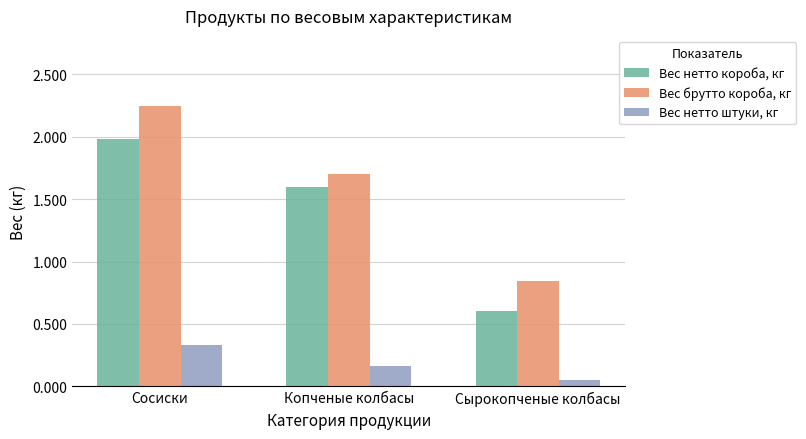

At which category does the chart reach its peak across all series?

Сосиски